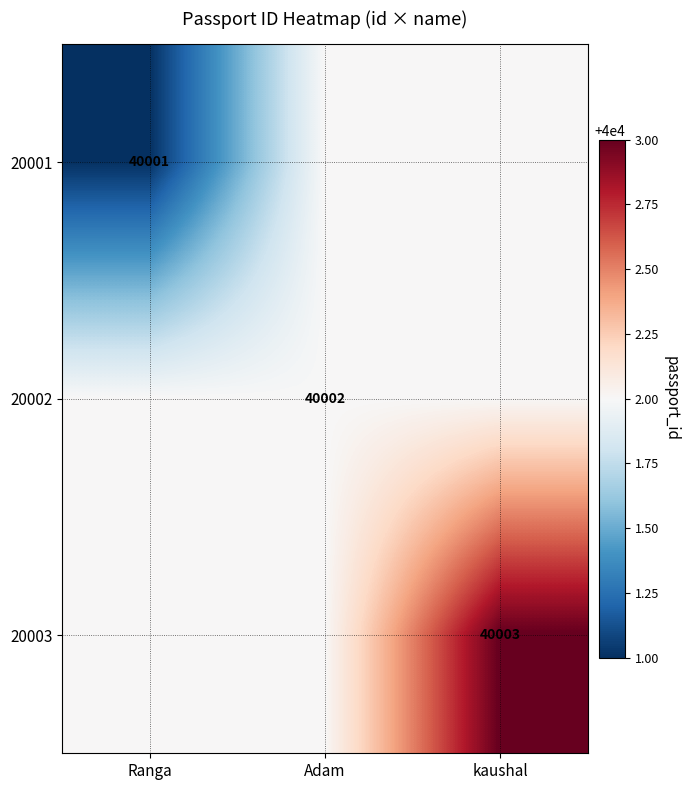

Is it true that 20001 equals 70397 at Ranga?

False